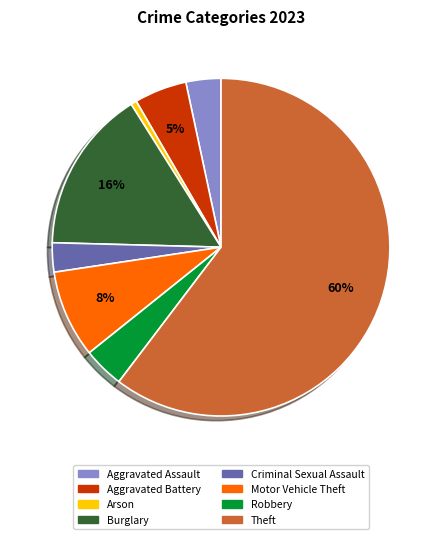

Combined, do Robbery and Burglary account for over 50%?

No